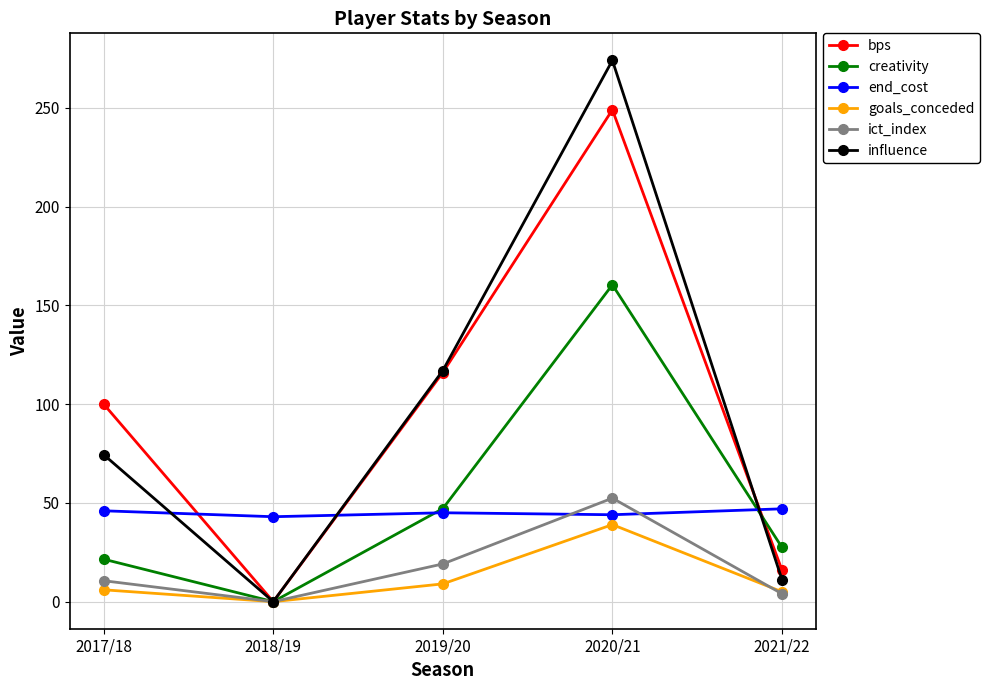

How many categories are shown in the chart?

5